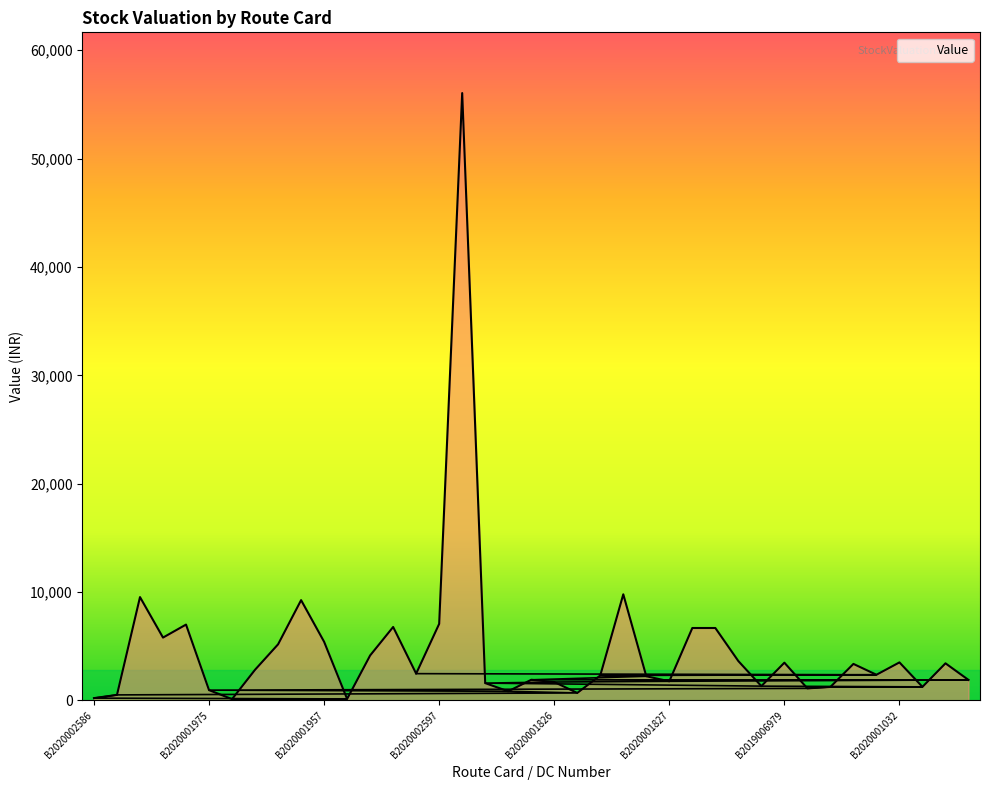

What is the label of the 20th point from the right?

B2020002338